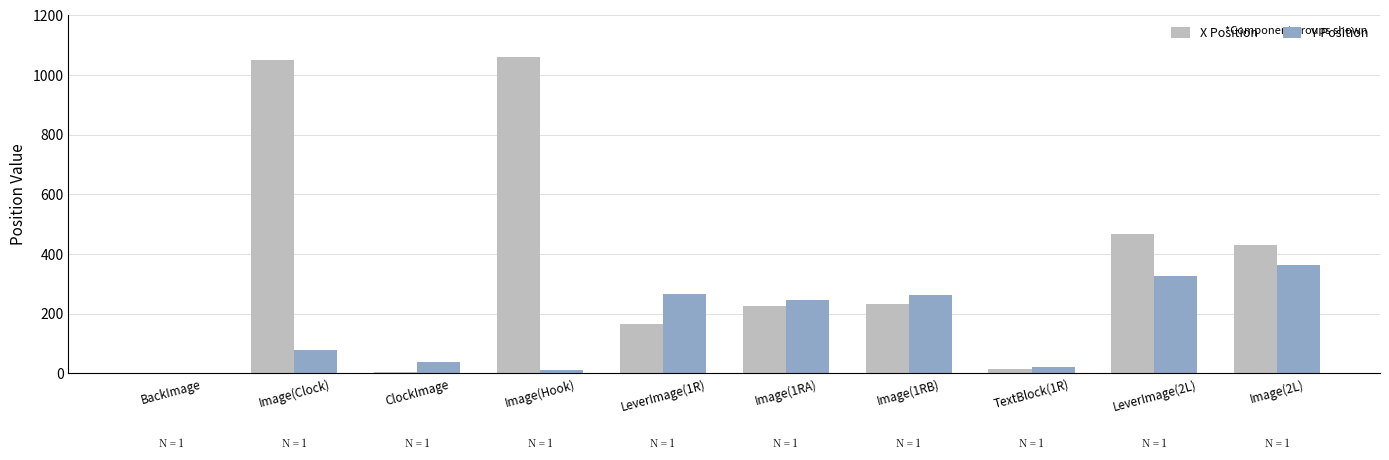

What is the greatest value displayed?

1061